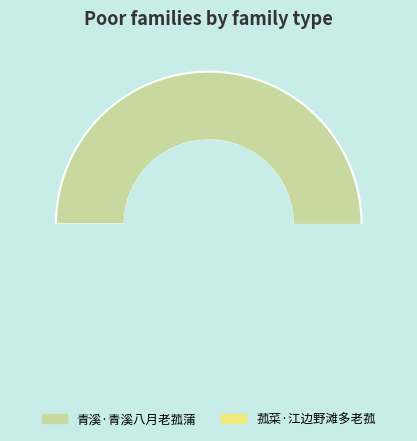

Which slice represents more than half of the pie?

青溪·青溪八月老菰蒲